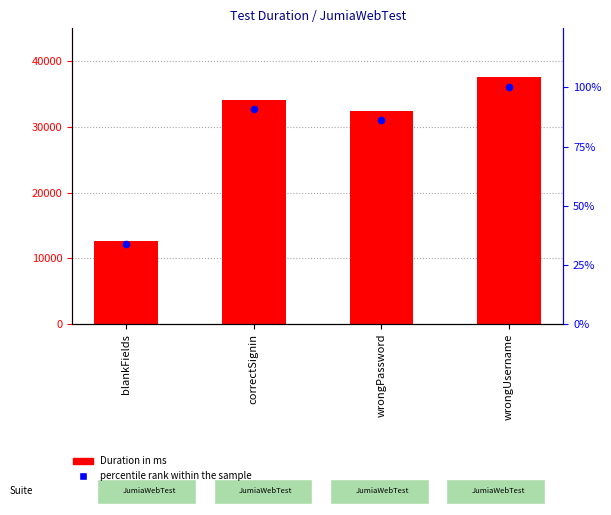

Which series contains the highest Y value?

Duration in ms